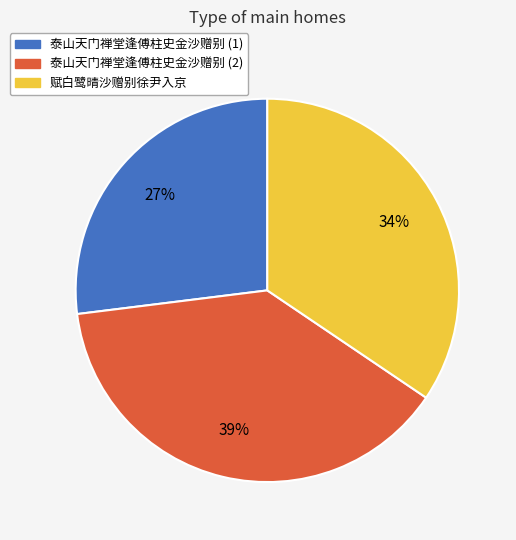

How many segments does this pie chart have?

3